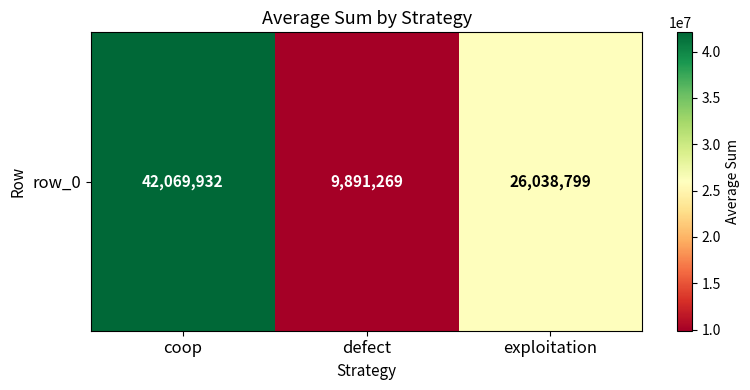

Where is the data nearest to the value 25980600?

exploitation